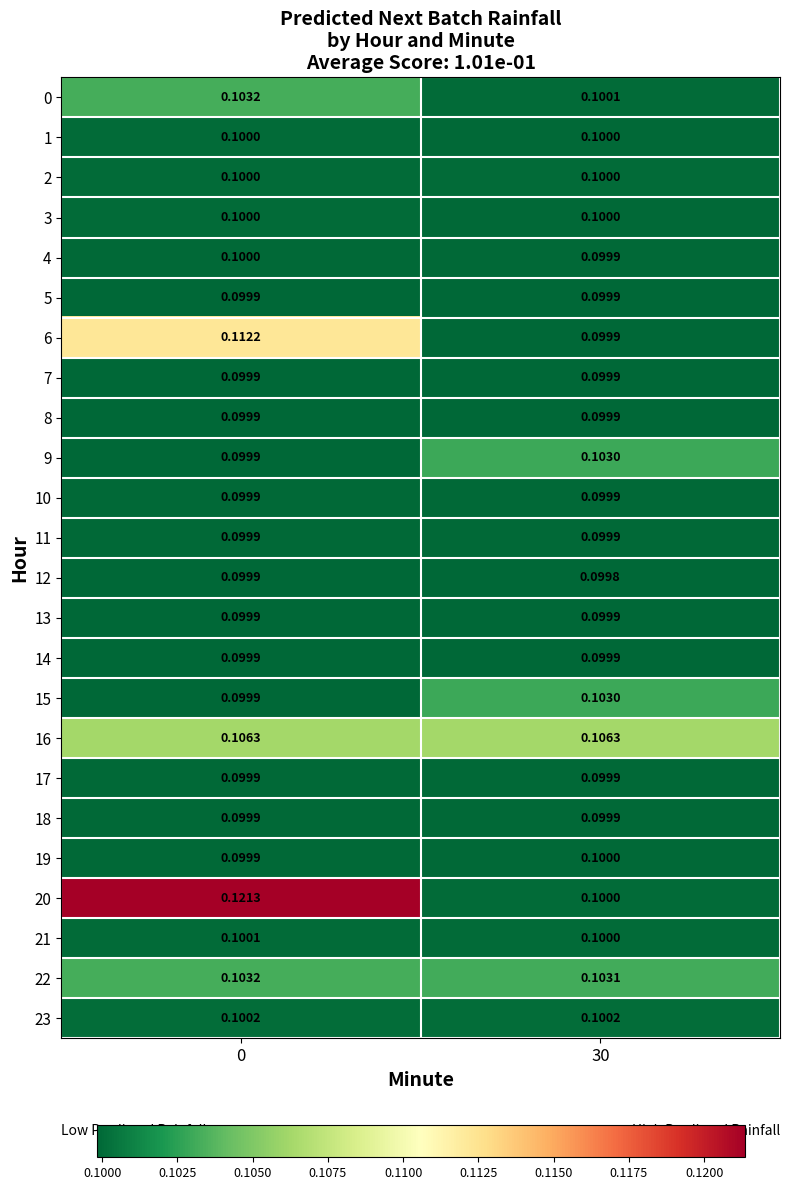

Rank the series by their maximum value, from highest to lowest.

20, 6, 16, 22, 0, 15, 9, 23, 21, 2, 1, 3, 19, 4, 17, 18, 10, 11, 7, 14, 5, 8, 12, 13